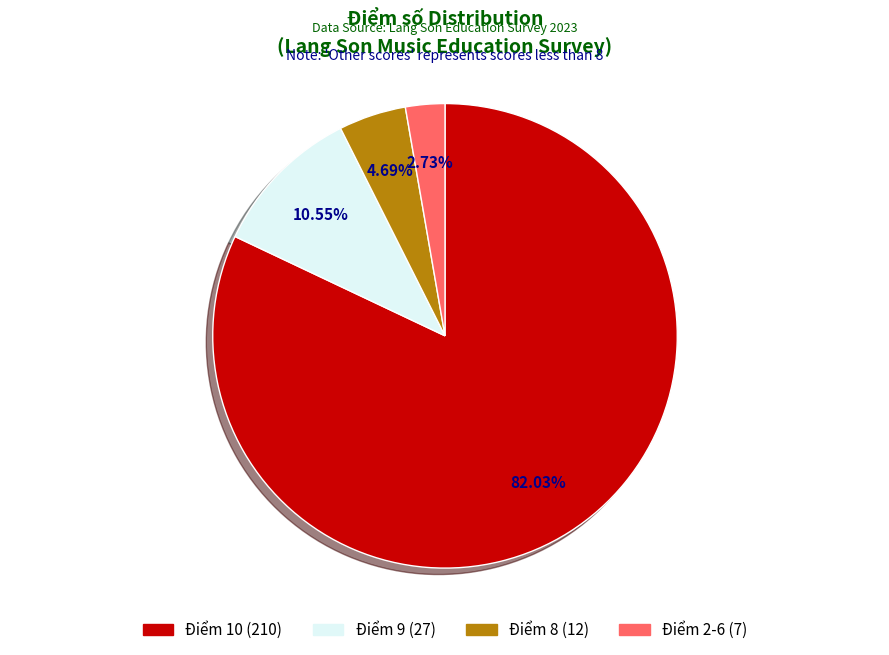

Is there any slice that represents more than half of the pie?

Yes